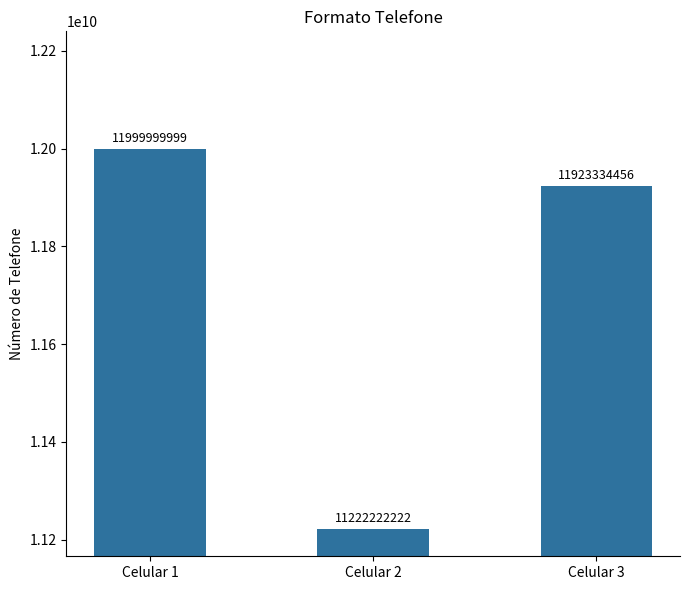

True or false: the data shows 2958315327 at Celular 1.

False